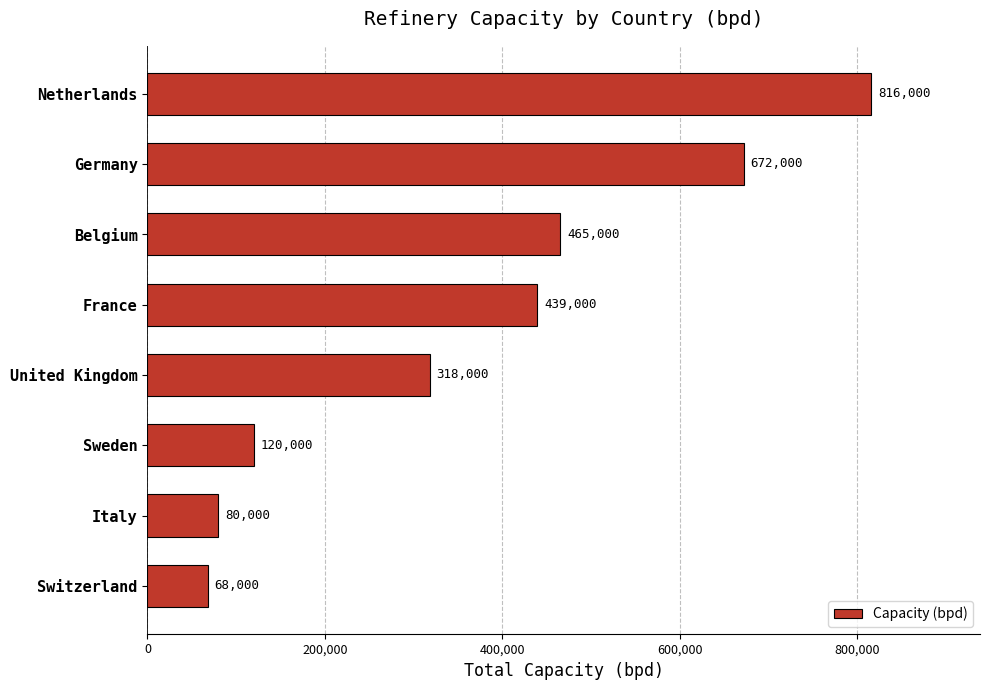

The chart shows a value of 816000 at Netherlands. True or false?

True